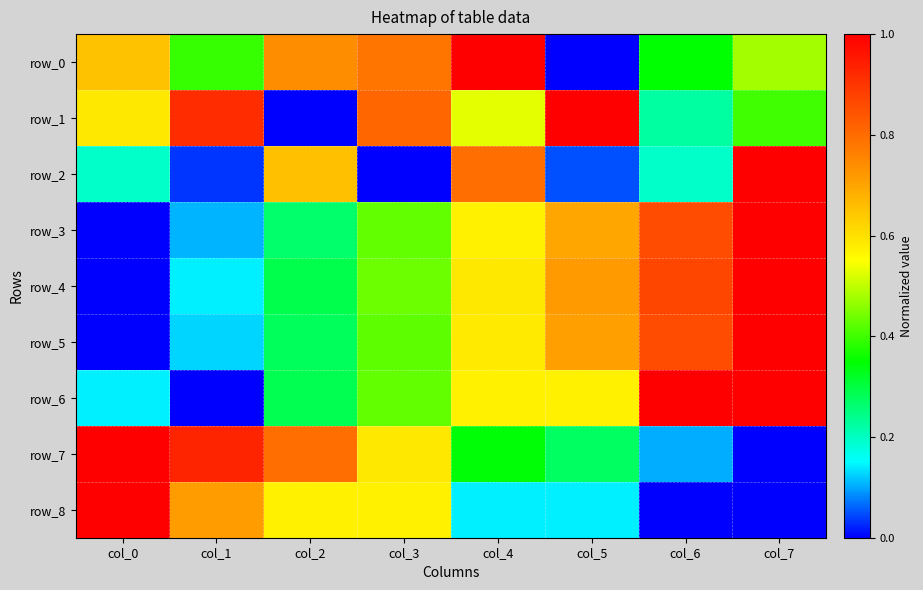

Which category has the highest value in the row_0 series?

col_4